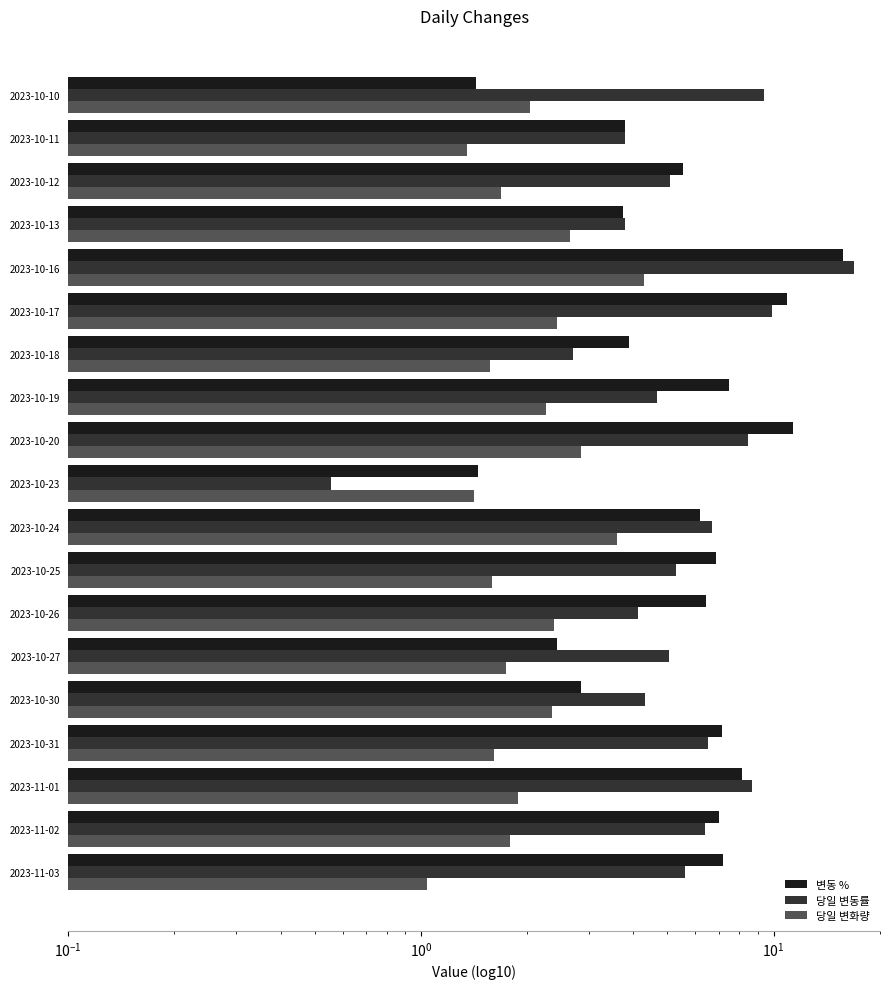

What is the average value of the 당일 변화량 series?

2.1